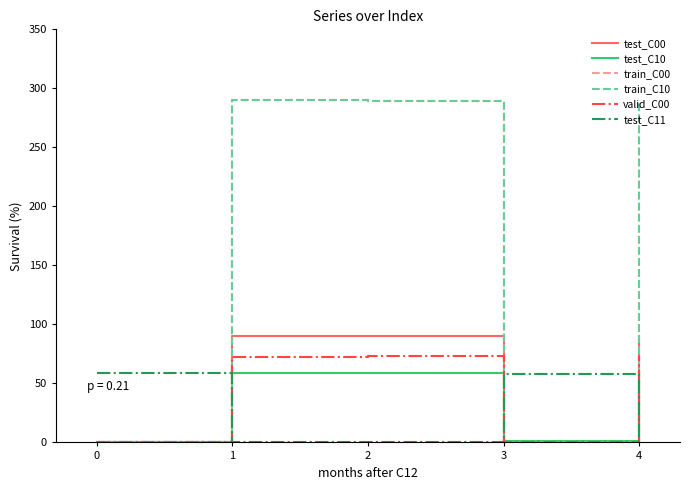

Does the chart have visible grid lines?

No